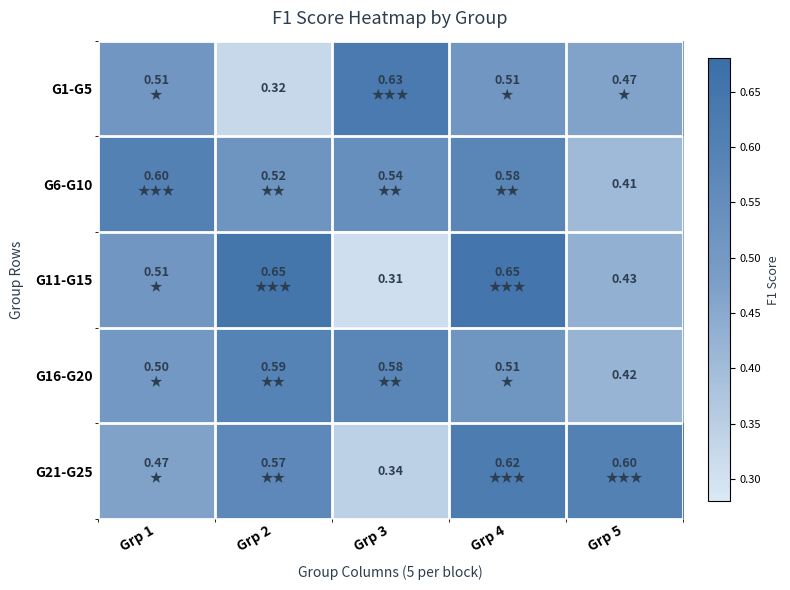

Which series has the largest total across all categories?

G6-G10